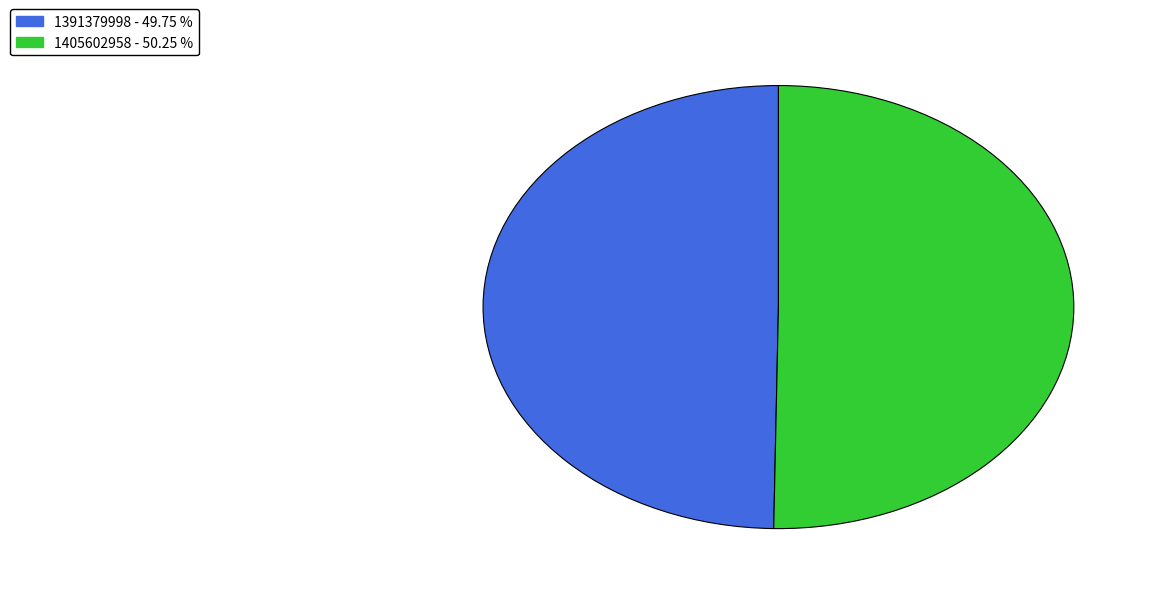

Which category has the smallest portion of the pie?

1391379998